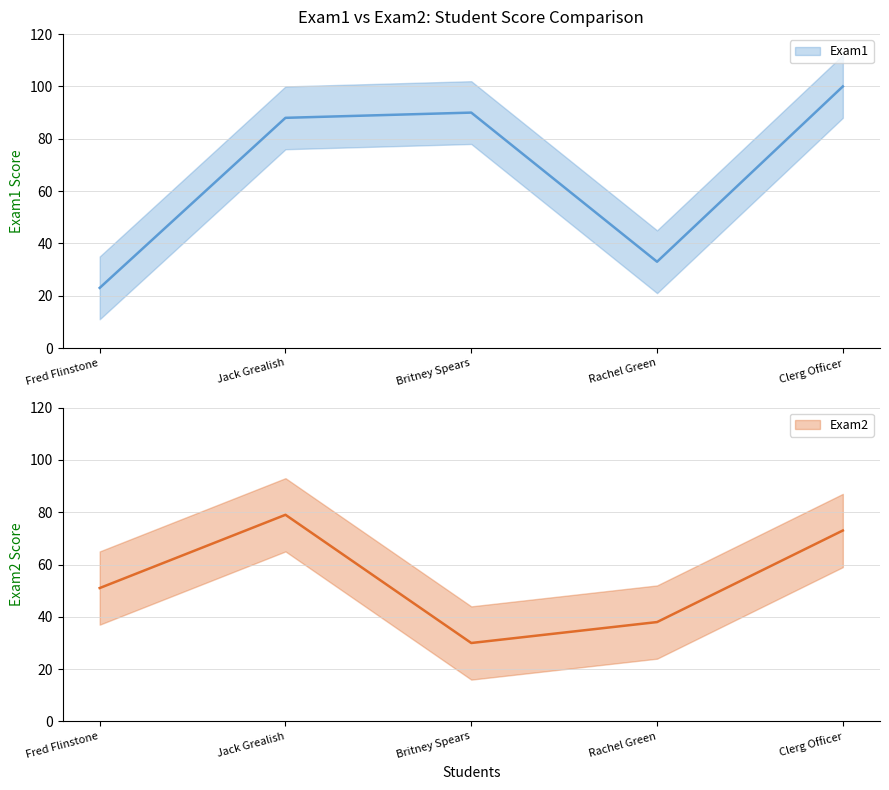

True or false: Exam2 has more than 1 interior local peaks.

False